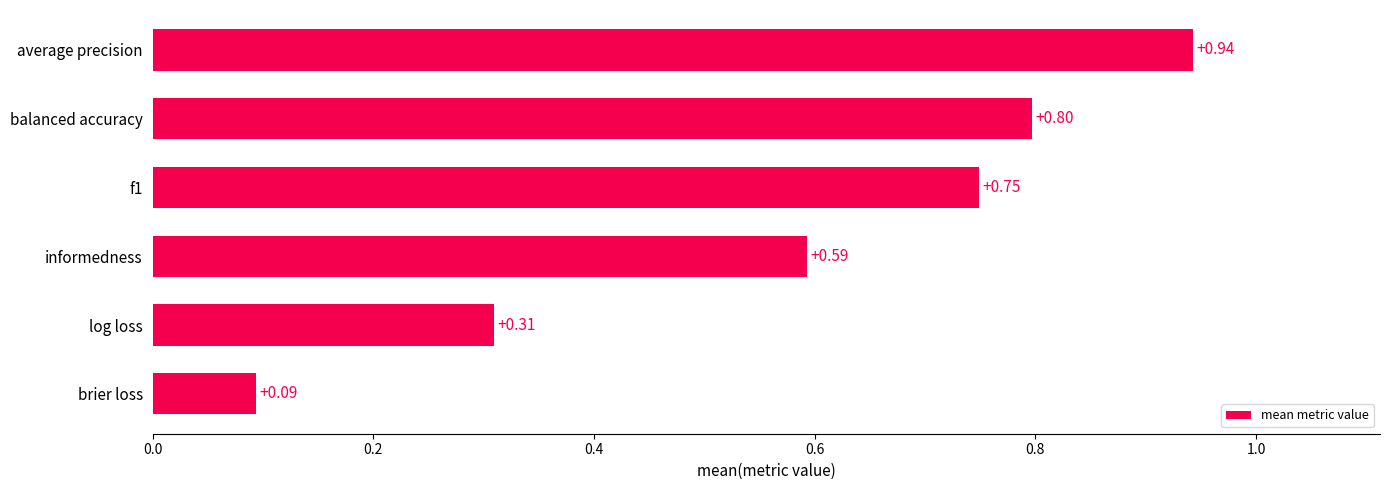

What is the sum of all values?

3.5